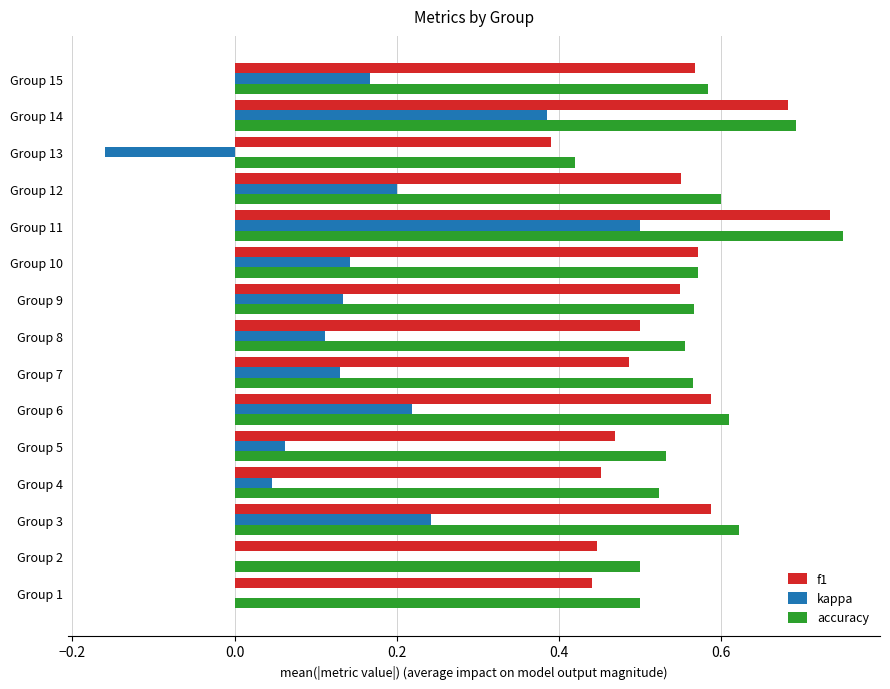

At which category does the chart reach its peak across all series?

Group 11